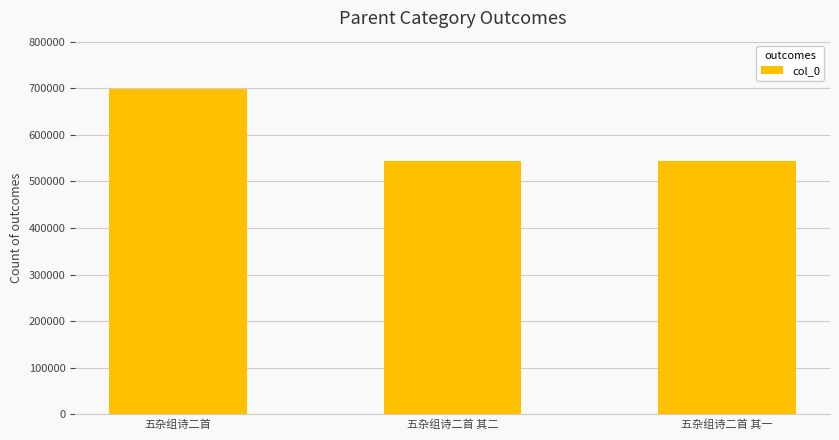

The value at 五杂组诗二首 is 697511. True or false?

True